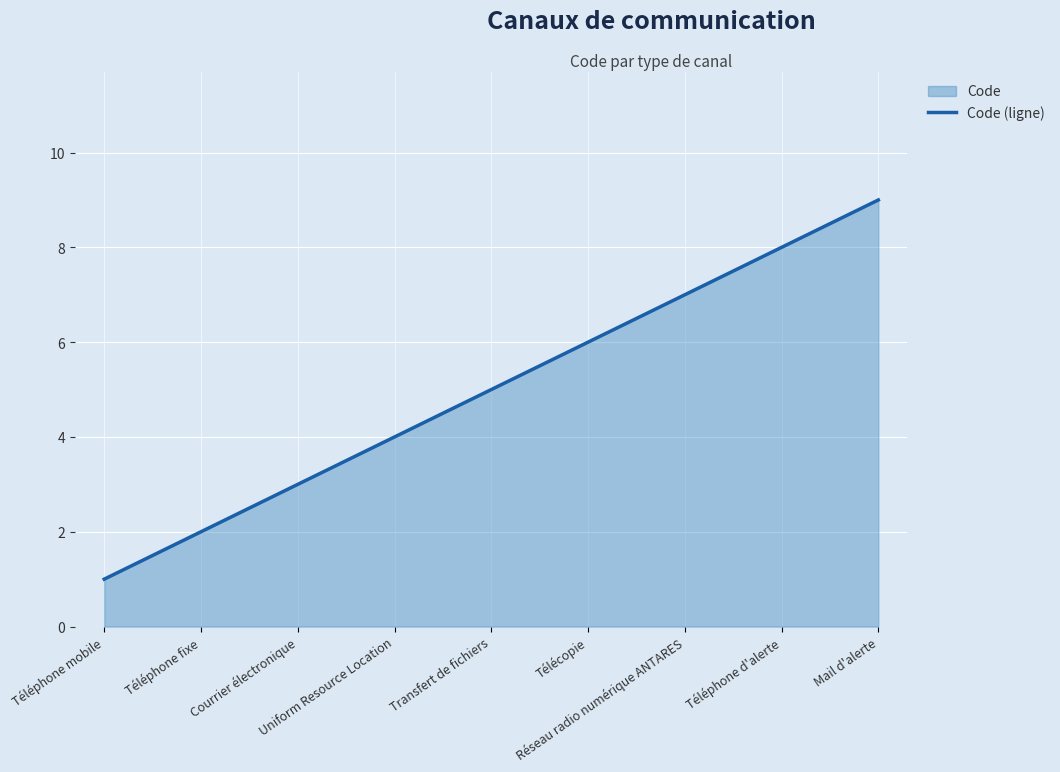

How many lines are shown in the chart?

1